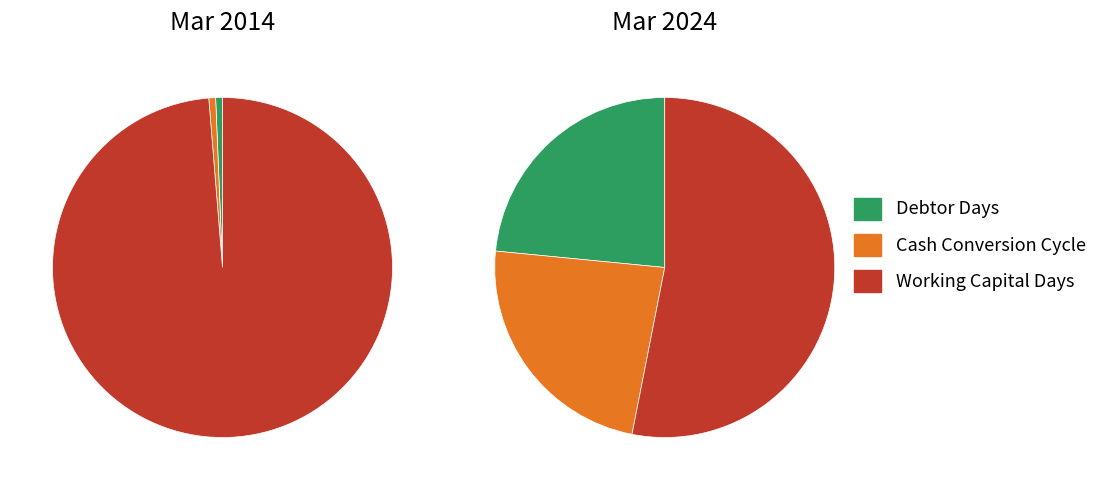

To the nearest percent, what portion does Working Capital Days represent?

99%